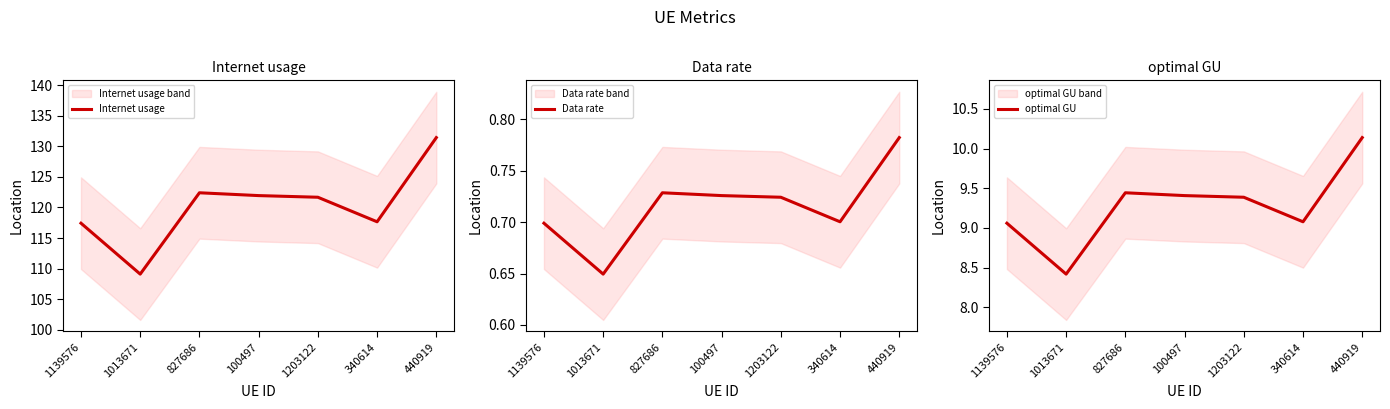

Reading left to right, what are all the values shown in this chart?

Internet usage: 1139576=117.4	1013671=109.1	827686=122.4	100497=121.9	1203122=121.7	340614=117.7	440919=131.4
Data rate: 1139576=0.7	1013671=0.6	827686=0.7	100497=0.7	1203122=0.7	340614=0.7	440919=0.8
optimal GU: 1139576=9.1	1013671=8.4	827686=9.4	100497=9.4	1203122=9.4	340614=9.1	440919=10.1